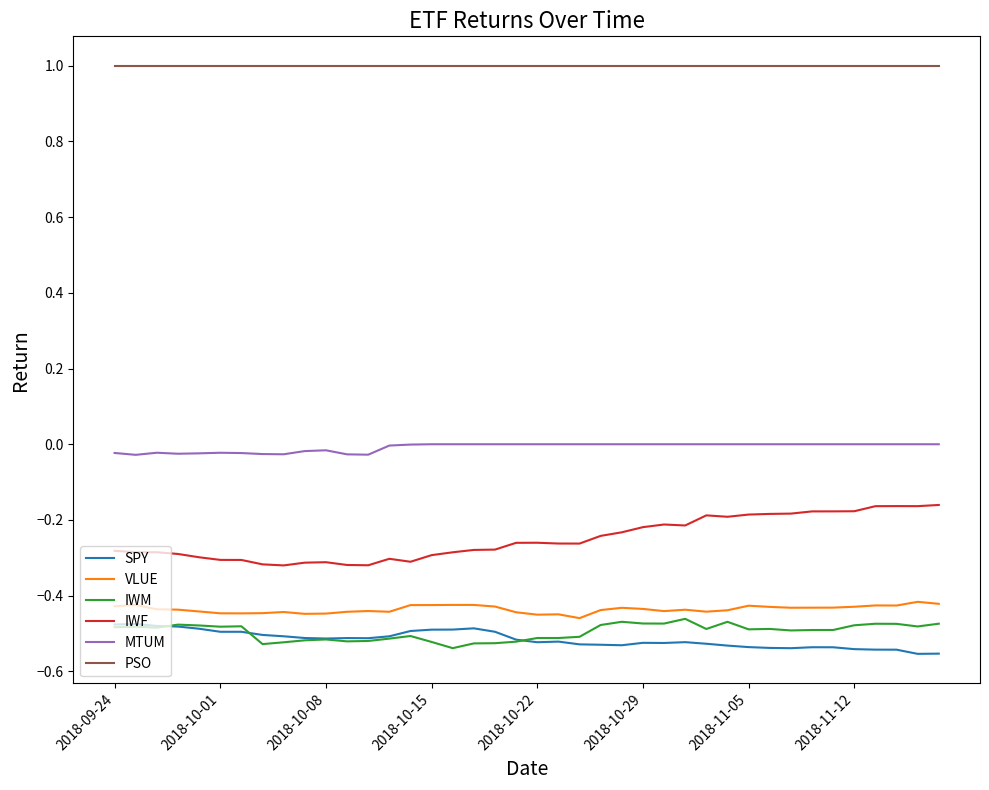

What is the maximum value shown in the chart?

1.0